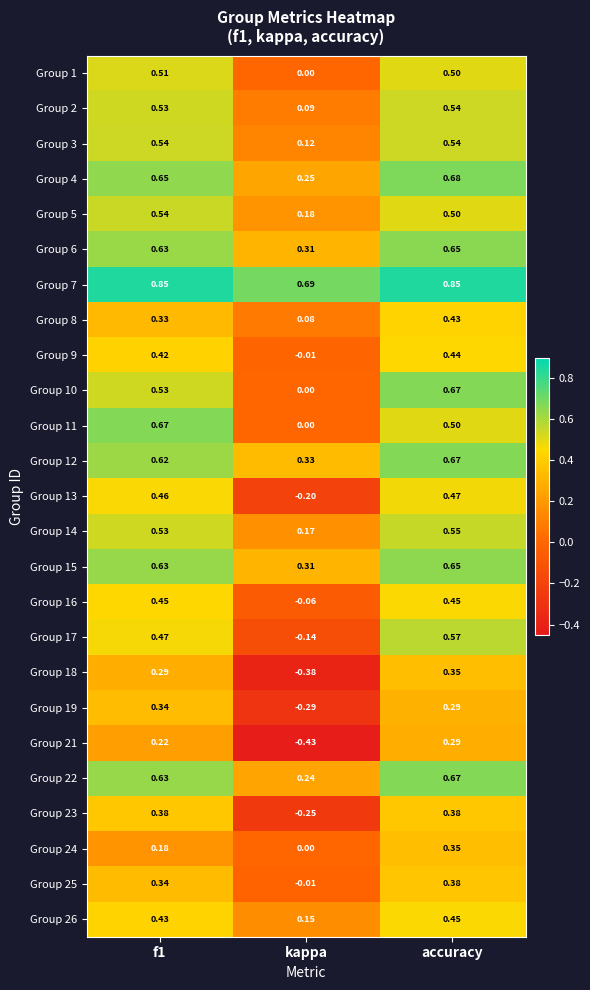

Count the number of data series in this chart.

25